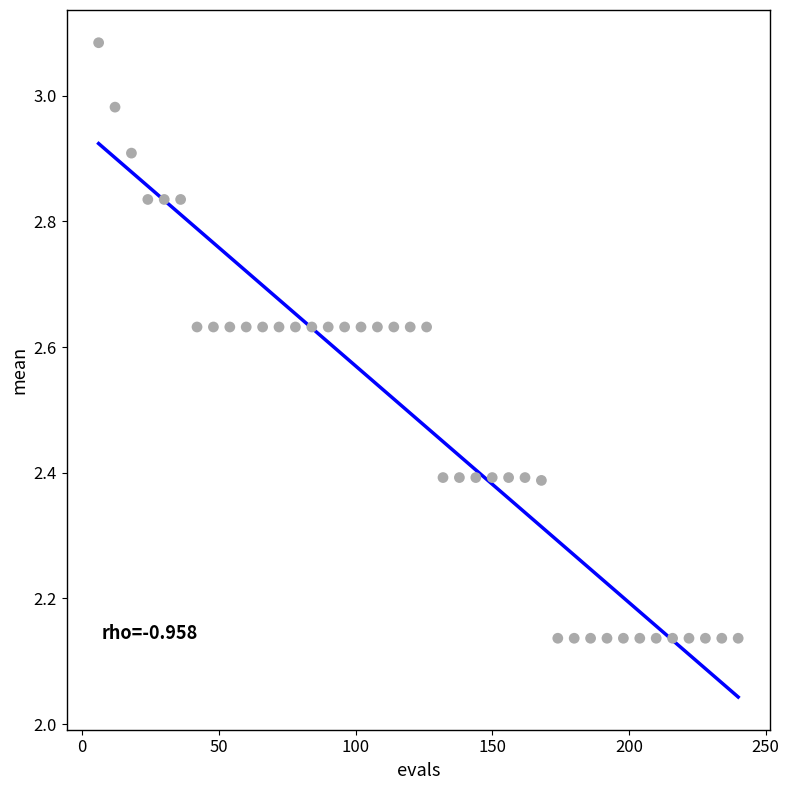

What is the range of X values (max minus min)?

234.0